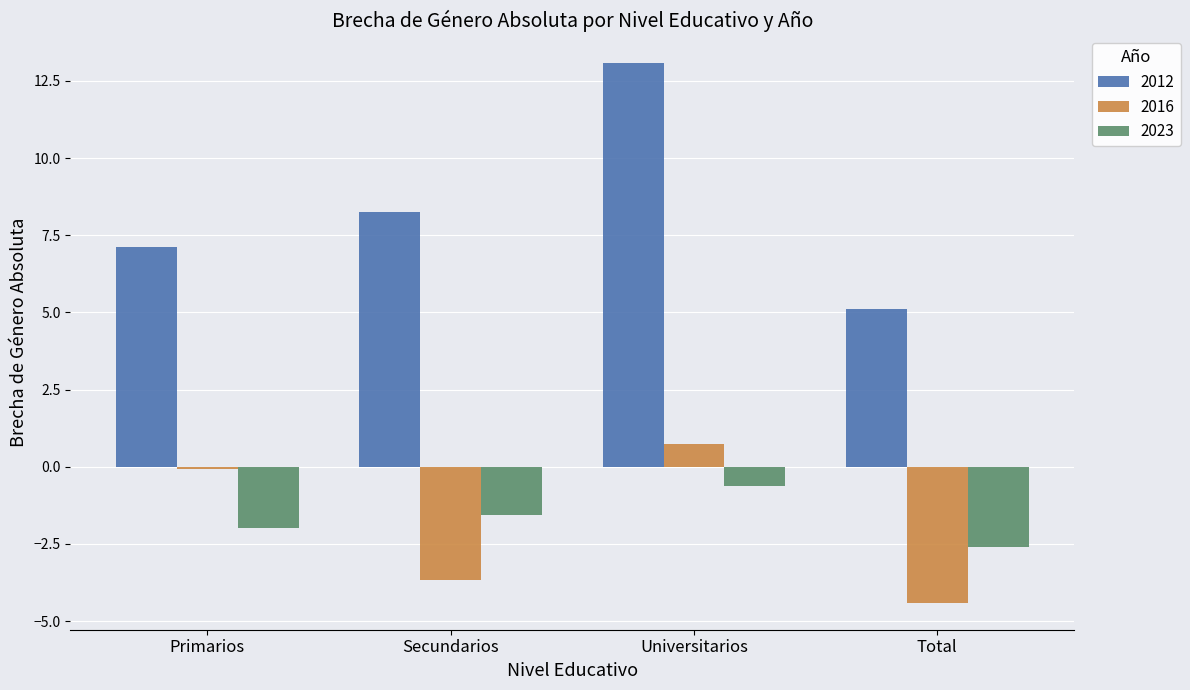

Rank the series at Secundarios from lowest to highest value.

2016, 2023, 2012